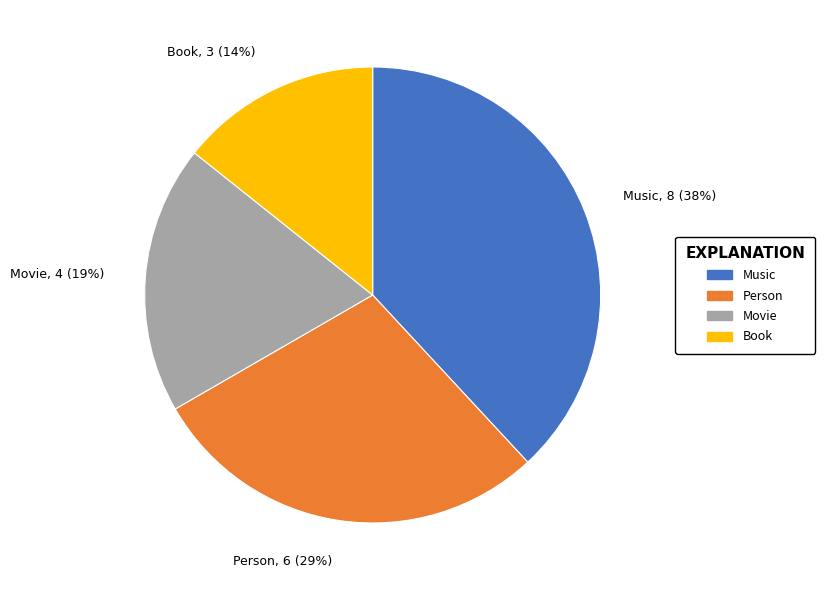

Which category has the smallest portion of the pie?

Book